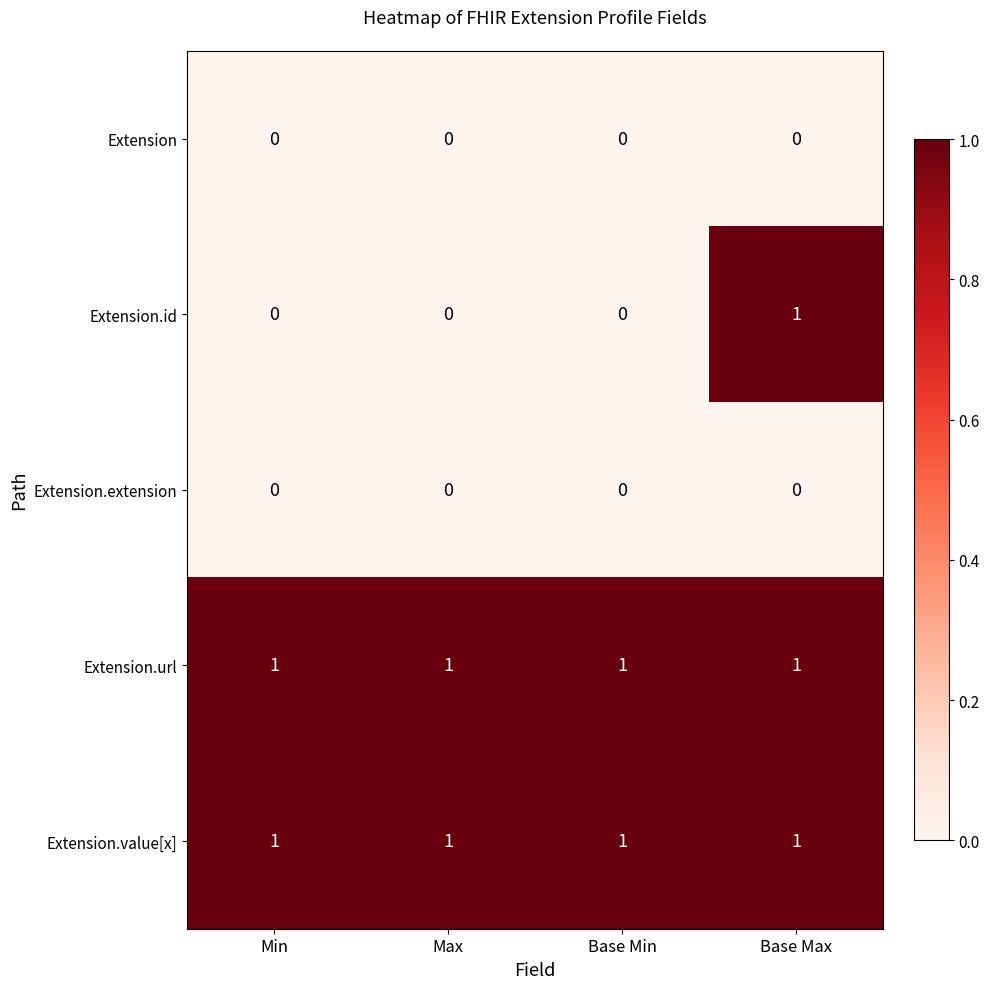

At which category is the sum across all series the highest?

Base Max